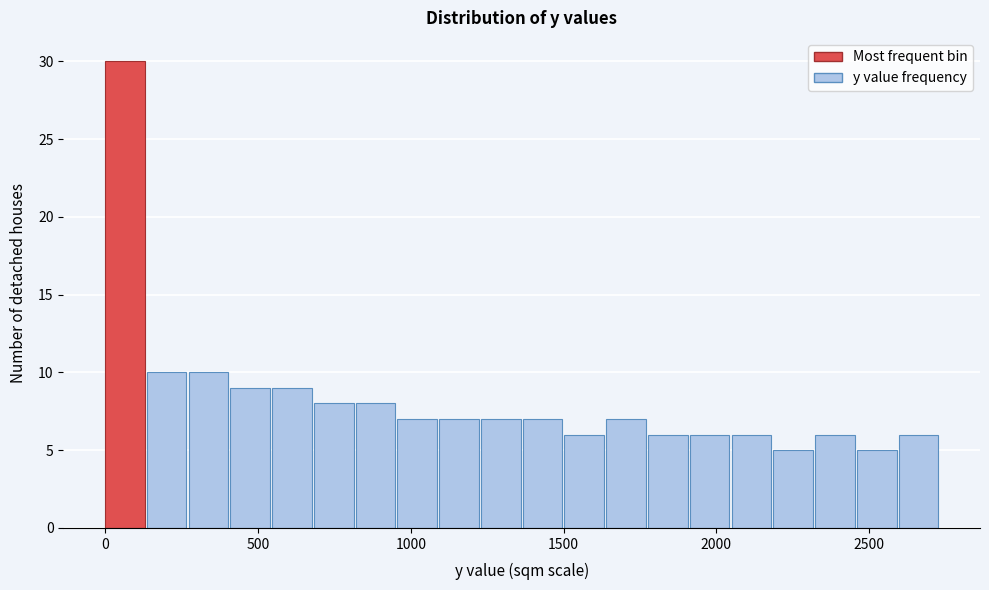

Around what value on the x-axis is the tallest bar? Give the approximate position of its centre, as read against the axis.

50